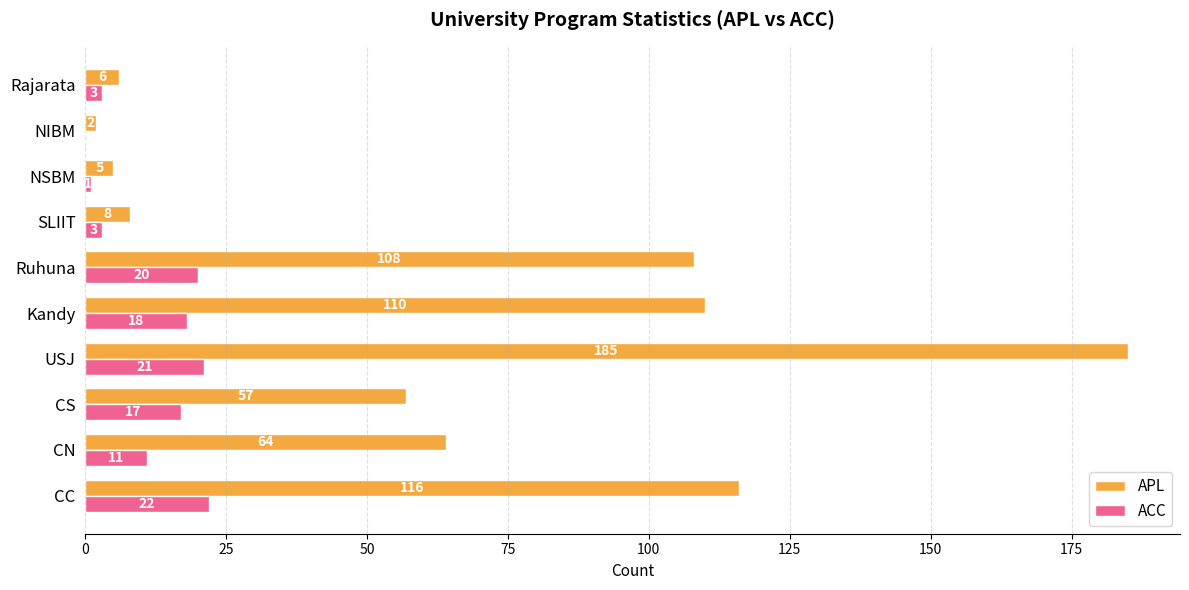

The value of APL at CN is 99. True or false?

False